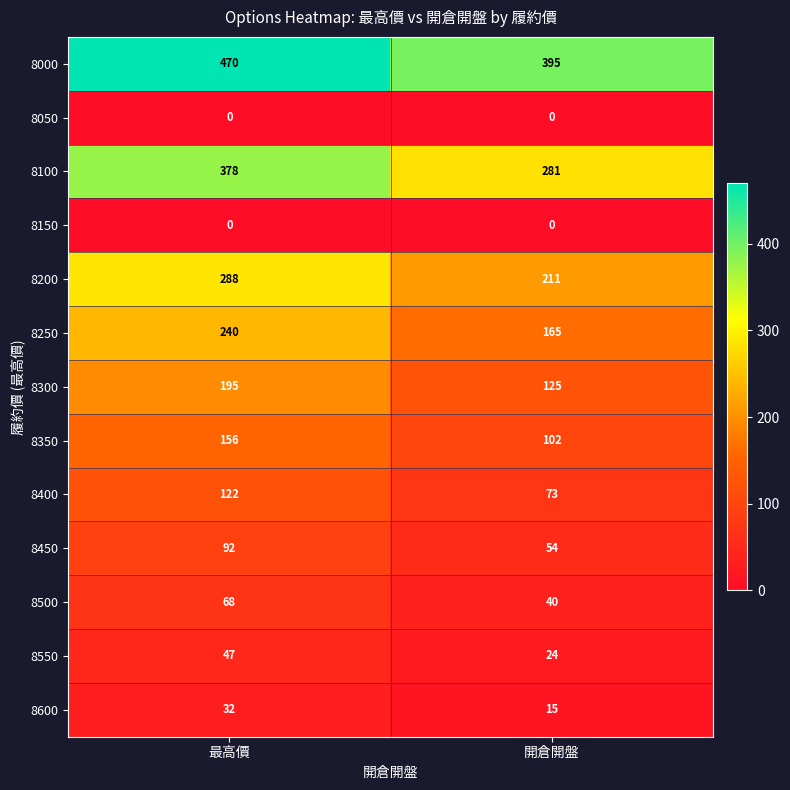

Reading left to right, list all the values displayed in this chart.

8000: 最高價=470	開倉開盤=395
8050: 最高價=0	開倉開盤=0
8100: 最高價=378	開倉開盤=281
8150: 最高價=0	開倉開盤=0
8200: 最高價=288	開倉開盤=211
8250: 最高價=240	開倉開盤=165
8300: 最高價=195	開倉開盤=125
8350: 最高價=156	開倉開盤=102
8400: 最高價=122	開倉開盤=73
8450: 最高價=92	開倉開盤=54
8500: 最高價=68	開倉開盤=40
8550: 最高價=47	開倉開盤=24
8600: 最高價=32	開倉開盤=15